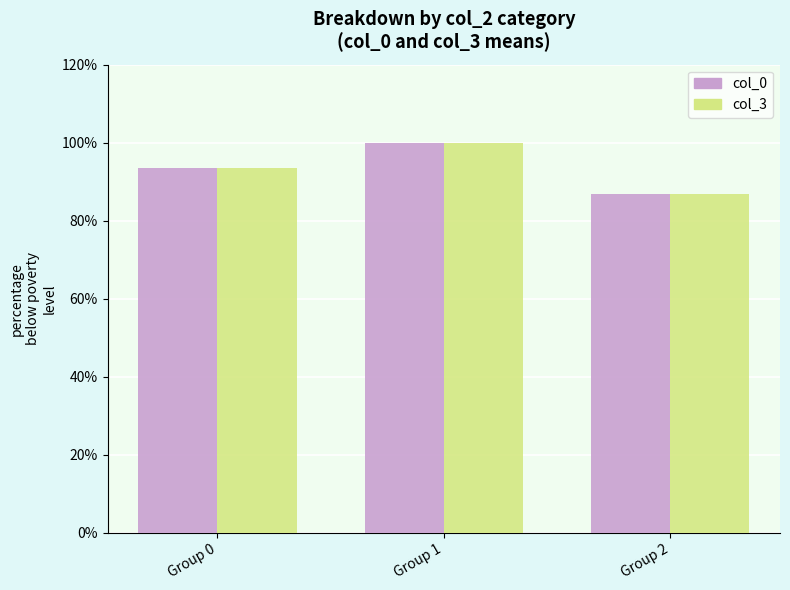

What is the value of the col_0 bar at the 1st from the left?

93.6